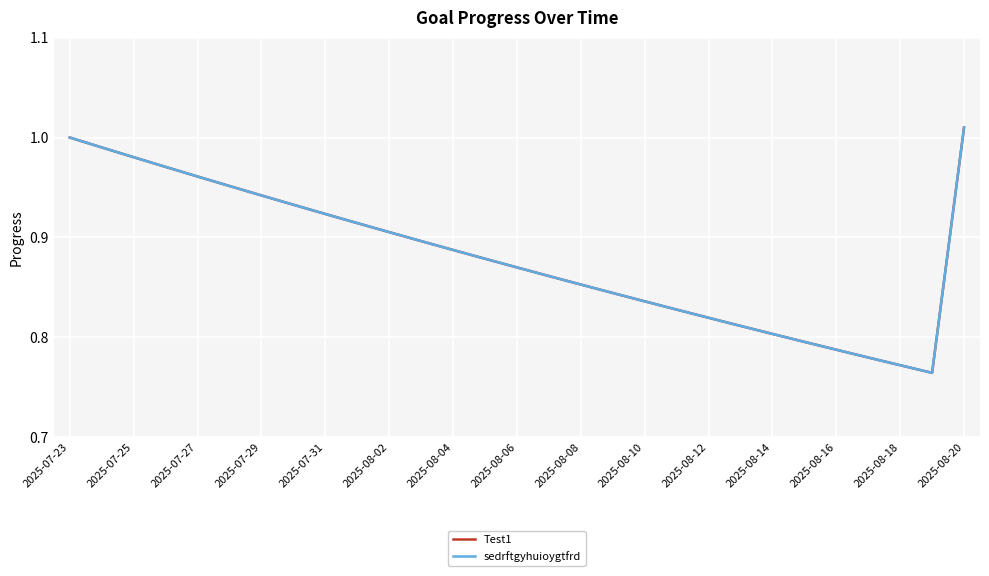

In sedrftgyhuioygtfrd, how many points are lower than both neighbors (excluding endpoints)?

1